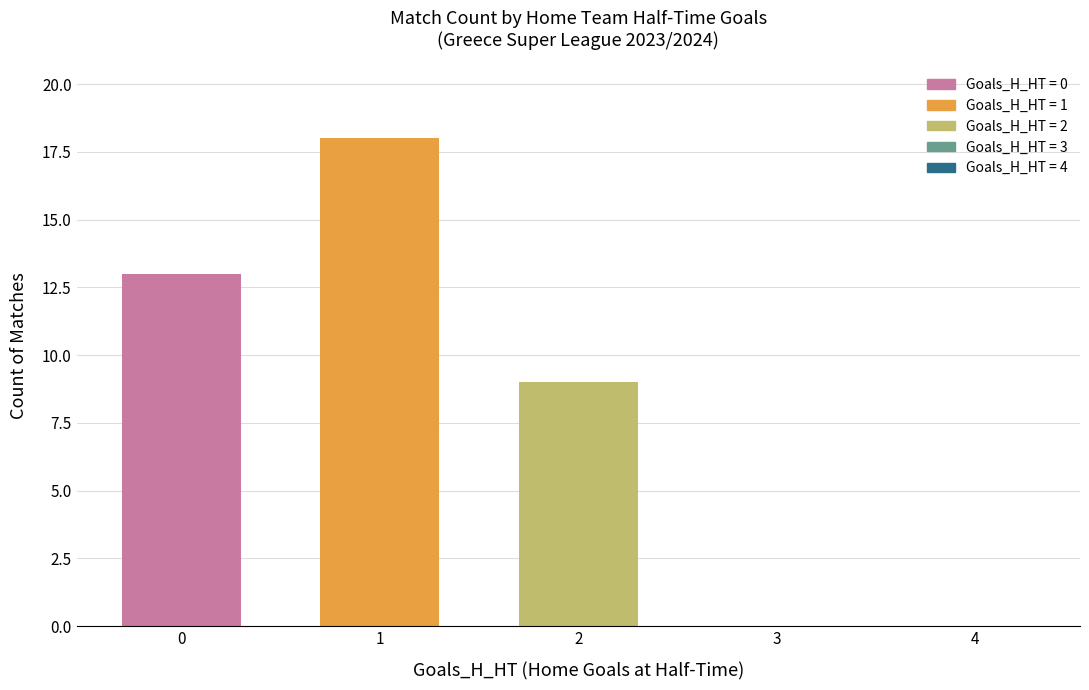

Reading left to right, transcribe all the data shown in this chart.

0=13	1=18	2=9	3=0	4=0